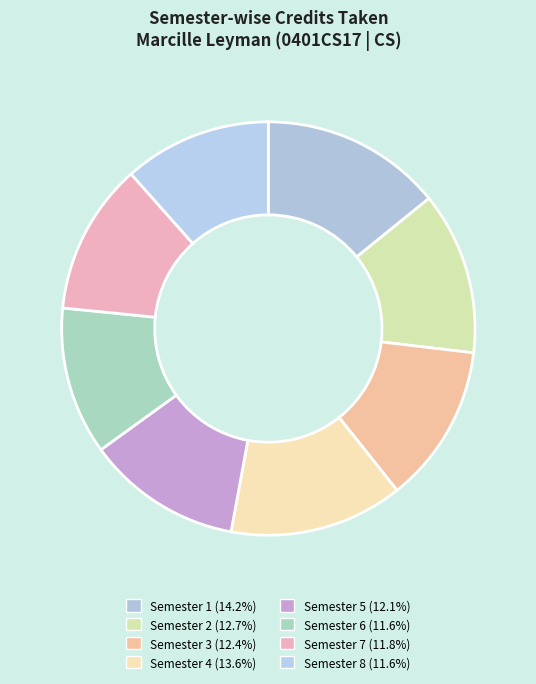

Count the number of slices in the pie.

8